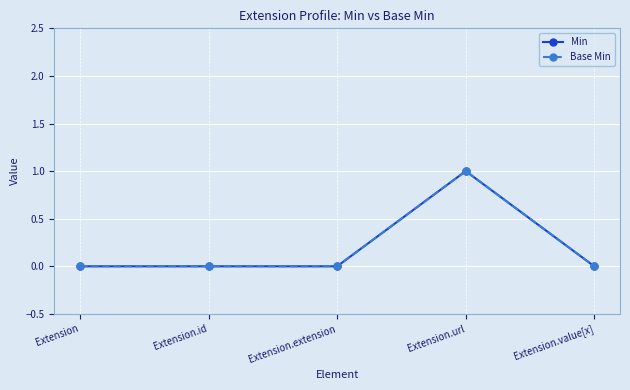

At which category does the chart reach its peak across all series?

Extension.url